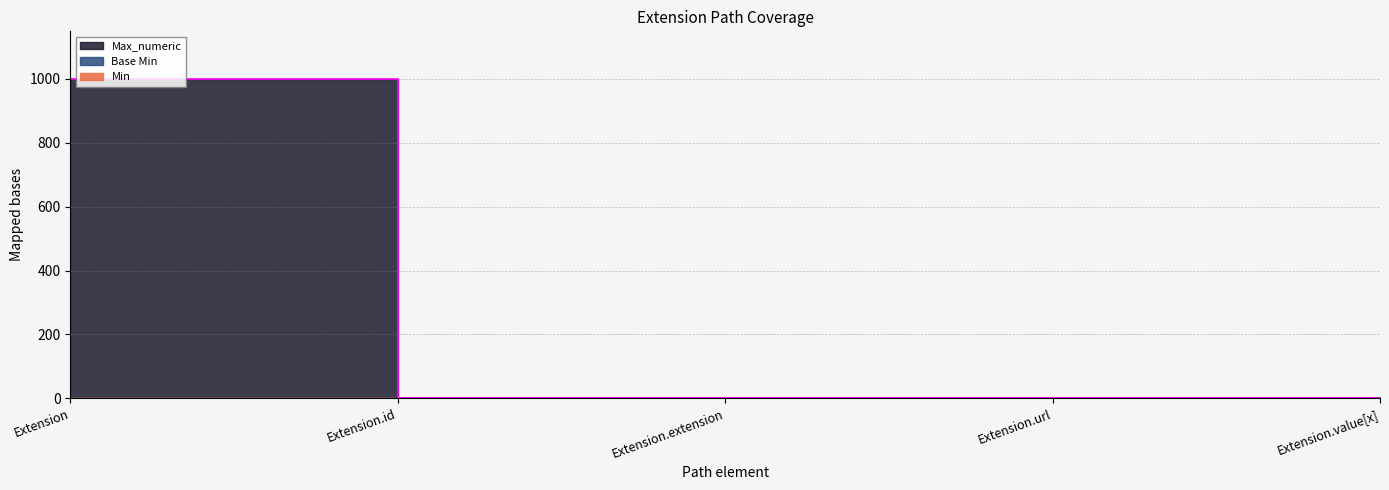

True or false: Max_numeric and Min cross at least once.

False